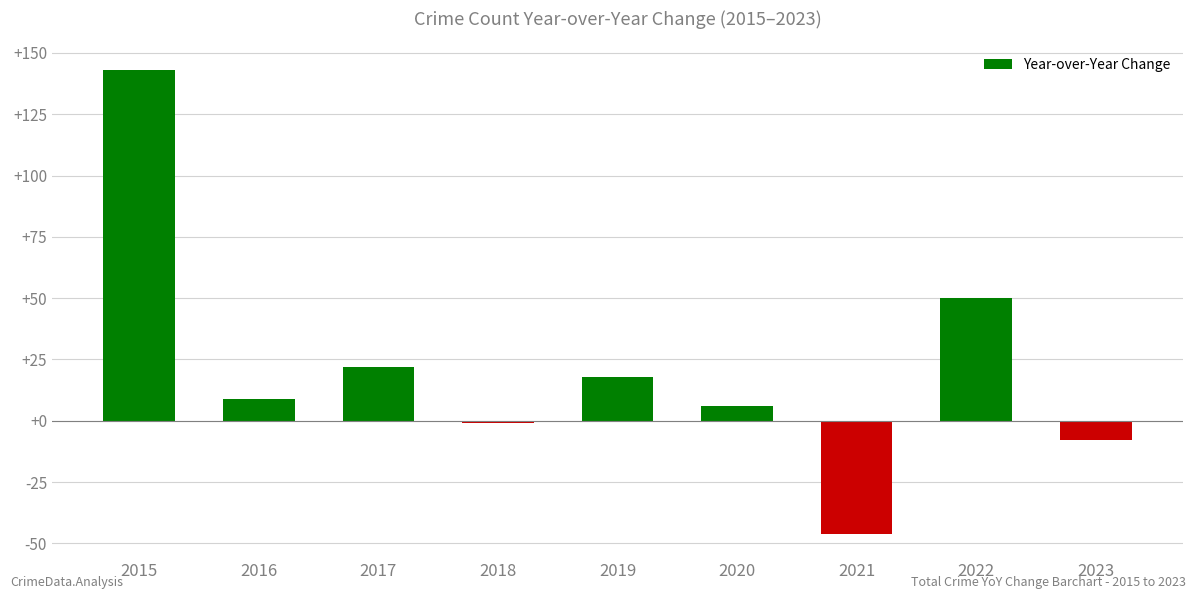

True or false: the data shows 50 at 2022.

True